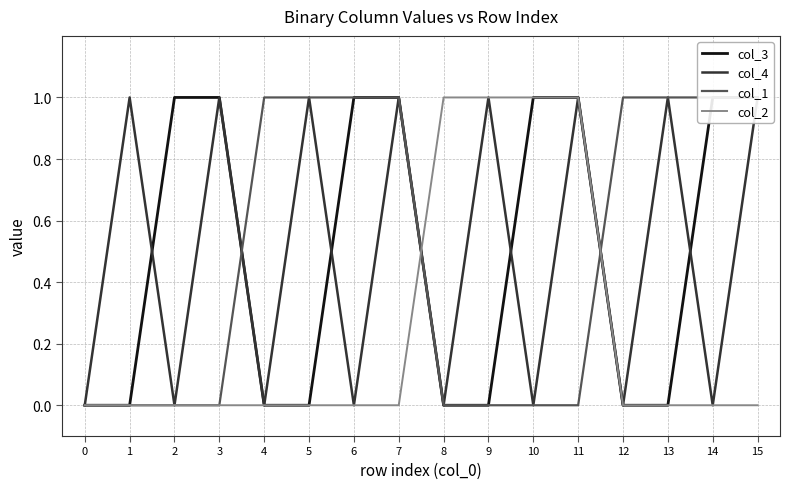

Count the number of categories in the chart.

16